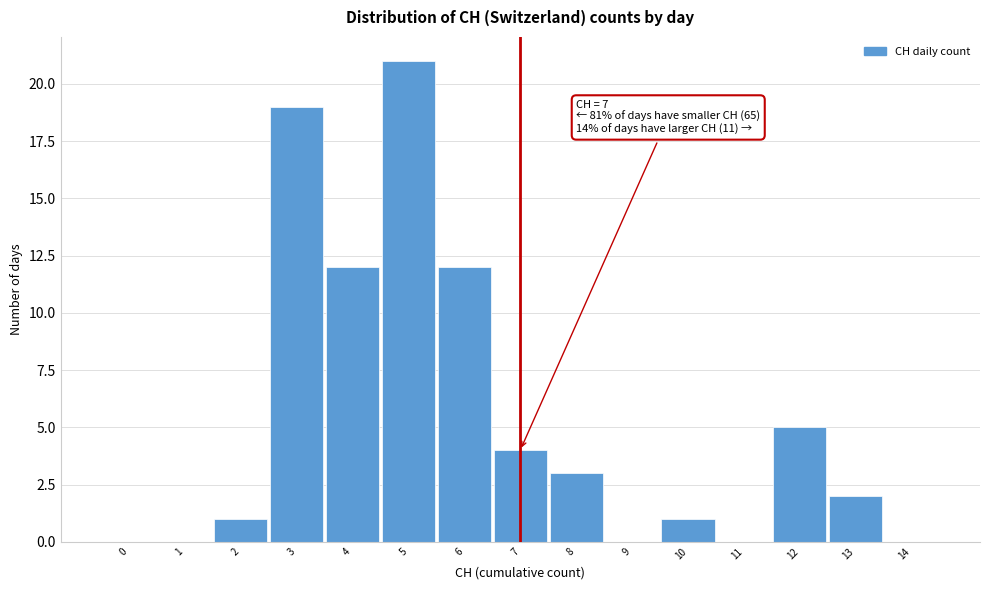

Reading right to left, what are all the values shown in this chart?

14=0	13=2	12=5	11=0	10=1	9=0	8=3	7=4	6=12	5=21	4=12	3=19	2=1	1=0	0=0